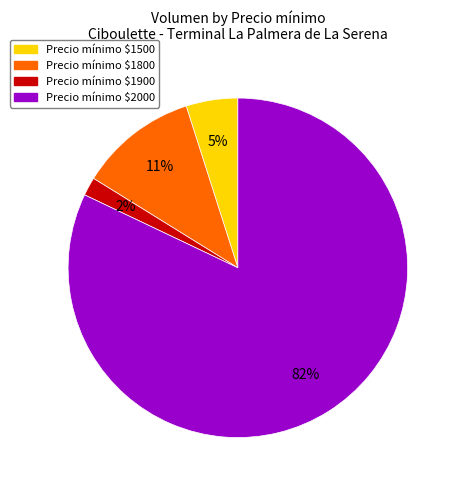

True or false: Precio mínimo $1500 accounts for 5% of the total.

True